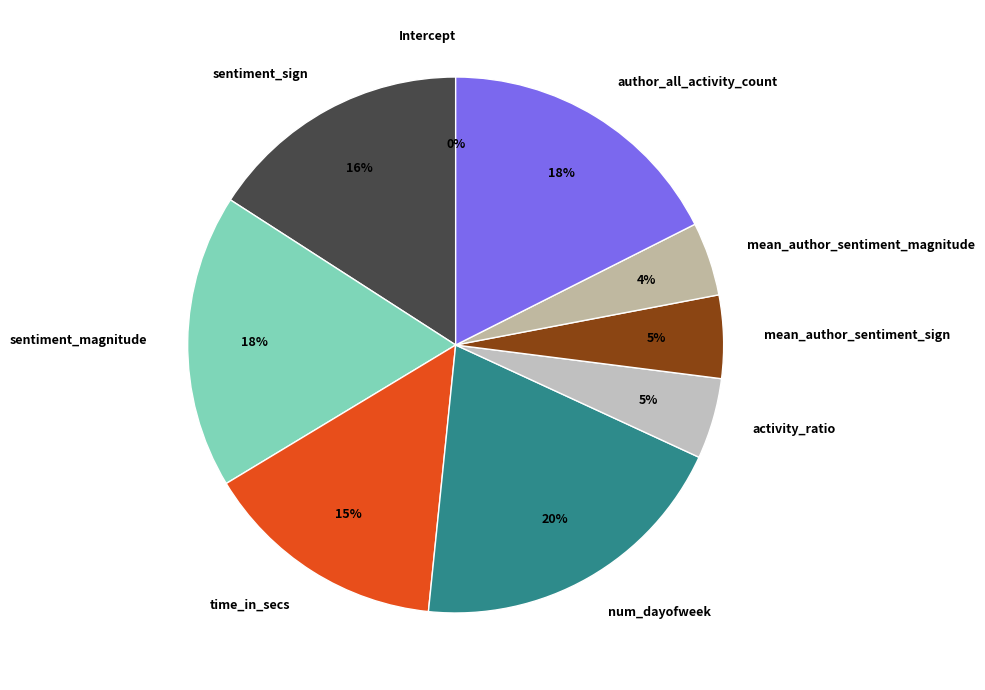

How much of the chart is everything except mean_author_sentiment_magnitude?

95.6%